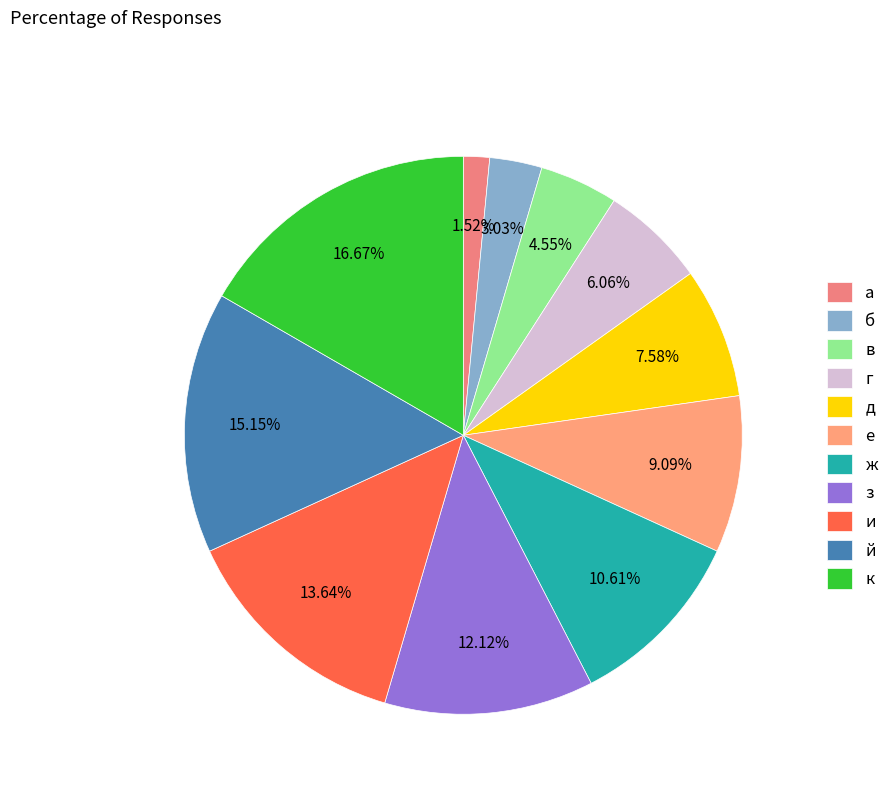

What percentage is the з slice, to the nearest percent?

12%